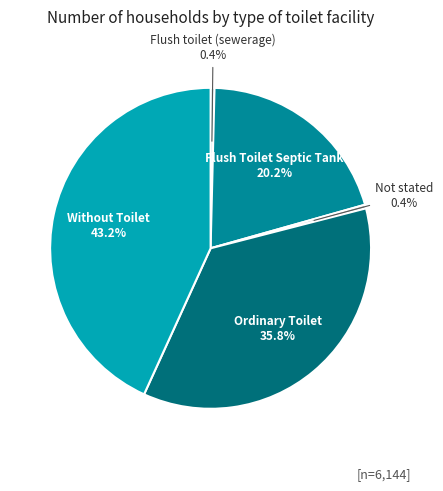

Is it true that Flush toilet (sewerage) is 0% of the pie?

True